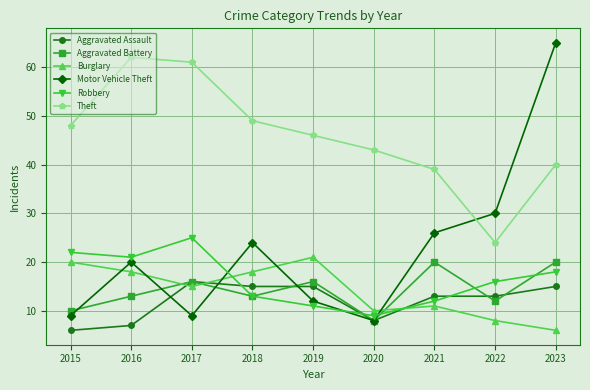

What is the difference between the maximum and minimum values in the Aggravated Assault series?

10